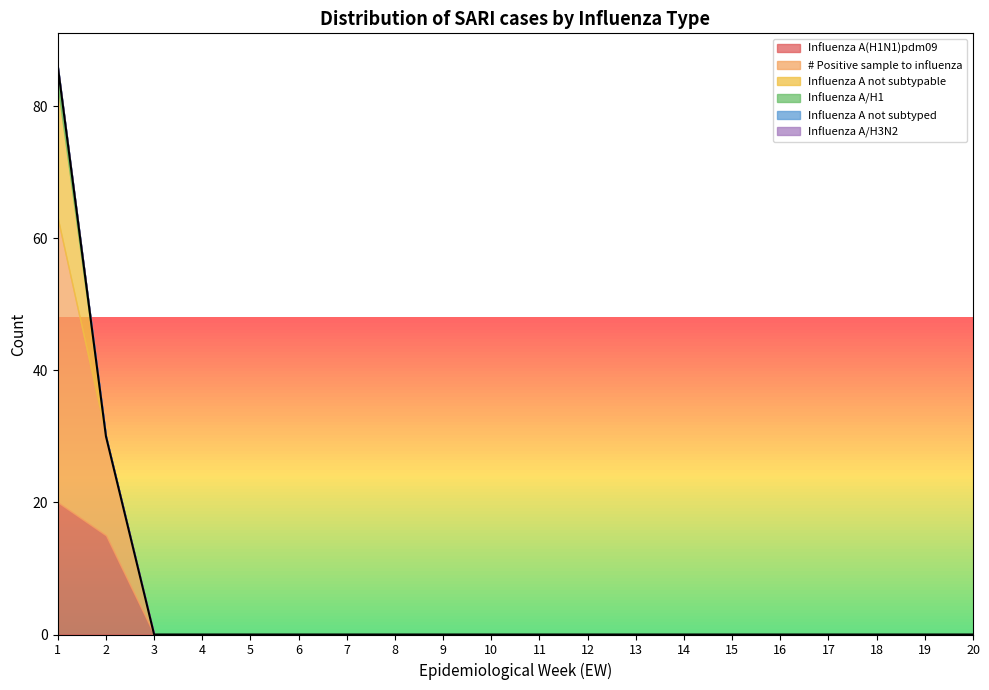

True or false: Influenza A not subtypable and Influenza A not subtyped intersect in this chart.

False